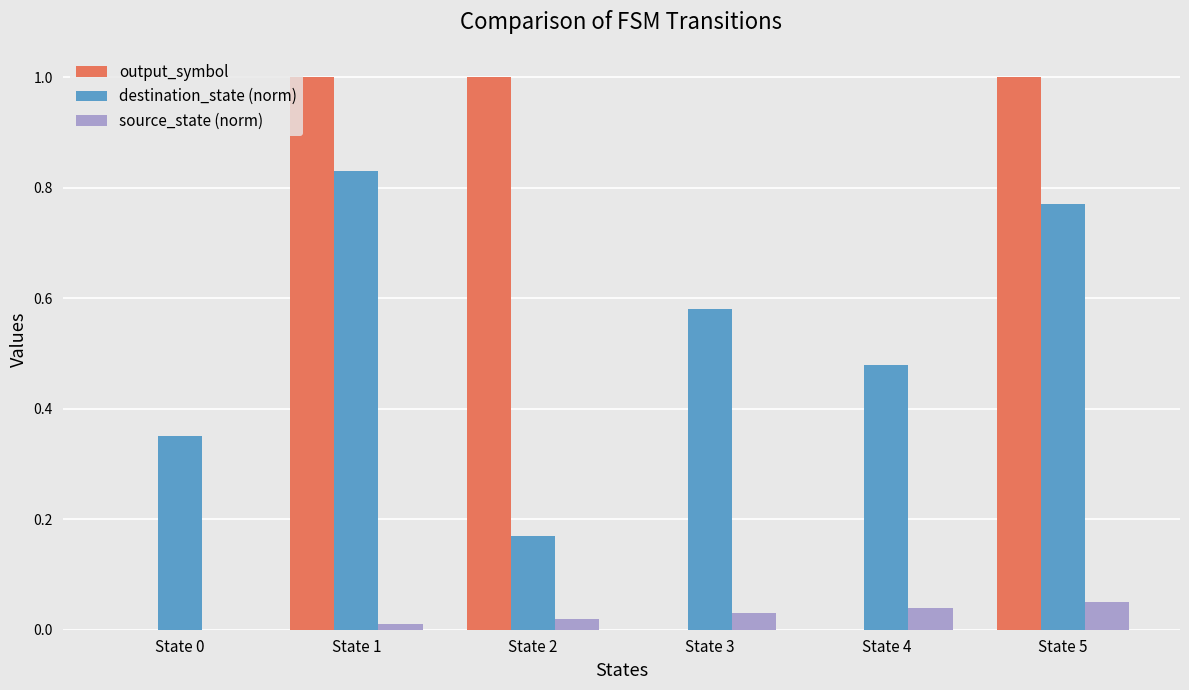

Is it true that output_symbol equals 1.0 at State 1?

True